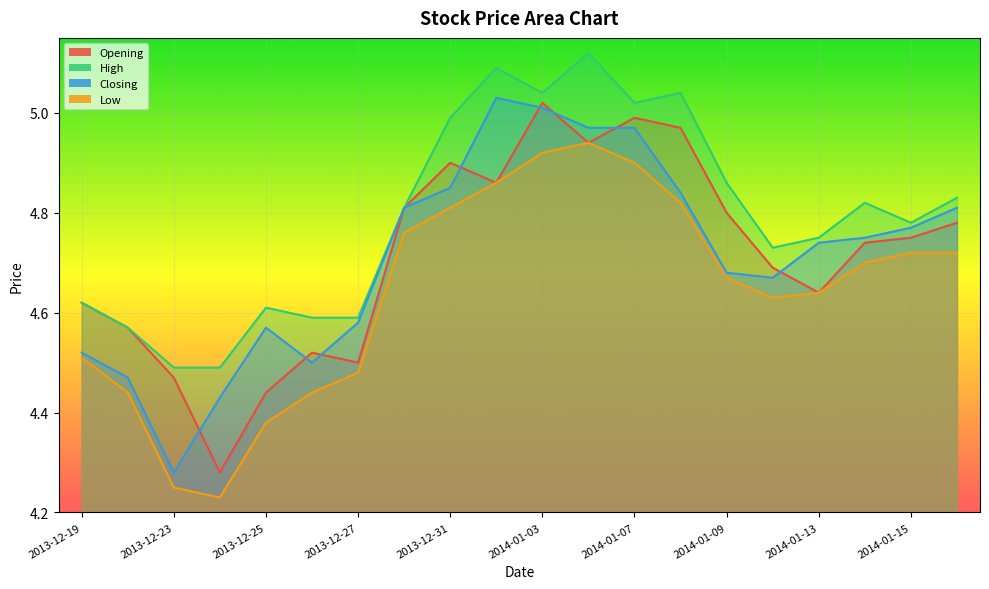

At which category is the sum across all series the highest?

2014-01-03